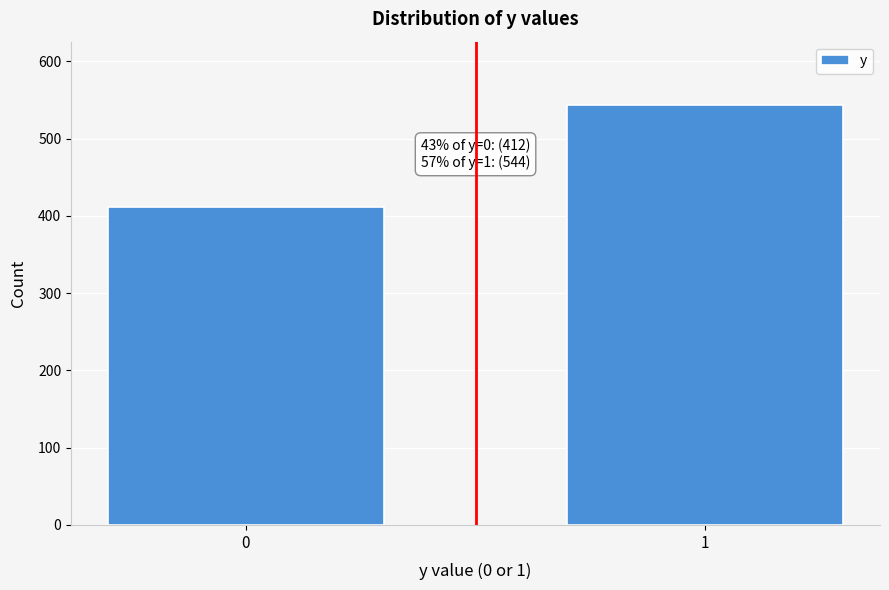

Reading left to right, extract all data points from this chart.

412	544